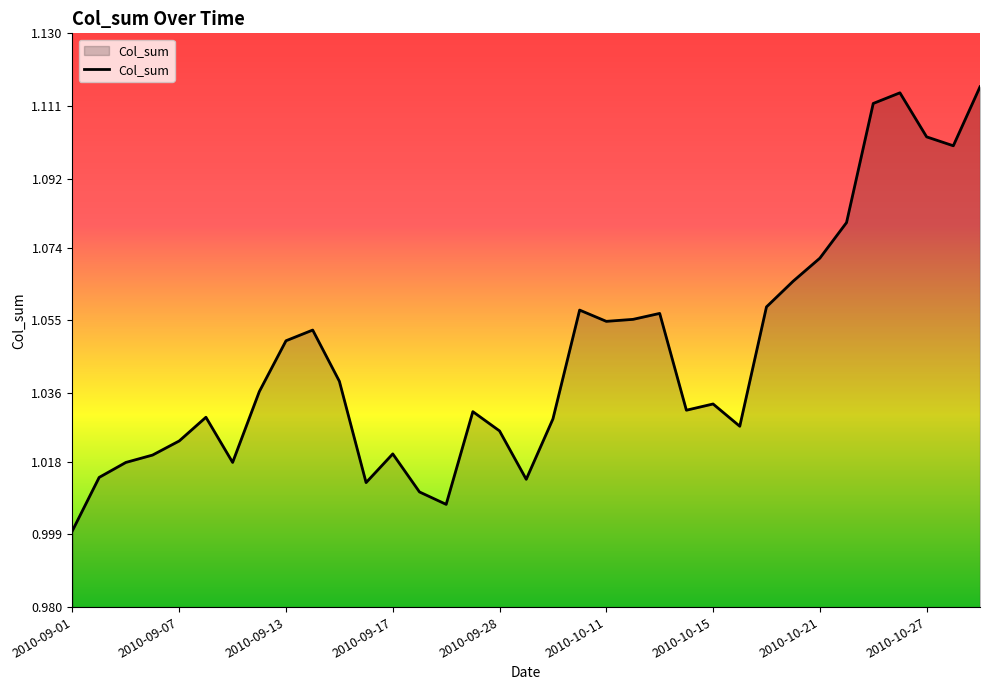

Does the chart have visible grid lines?

No